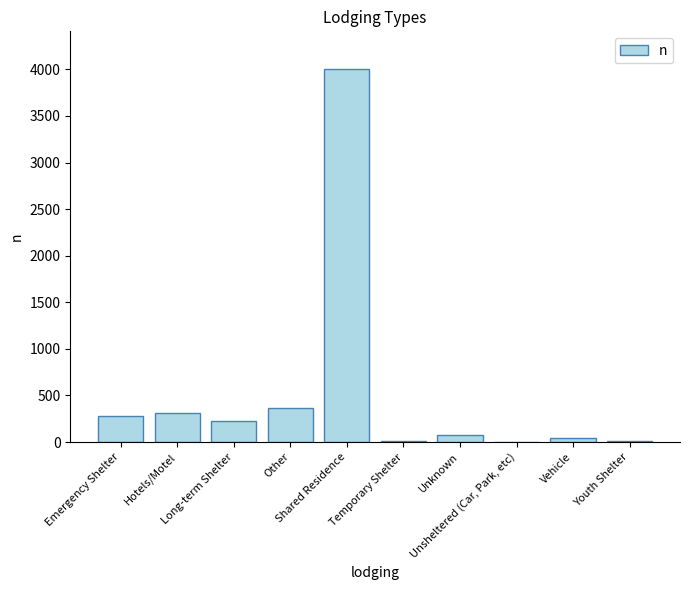

The value at Unsheltered (Car, Park, etc) is 1. True or false?

True